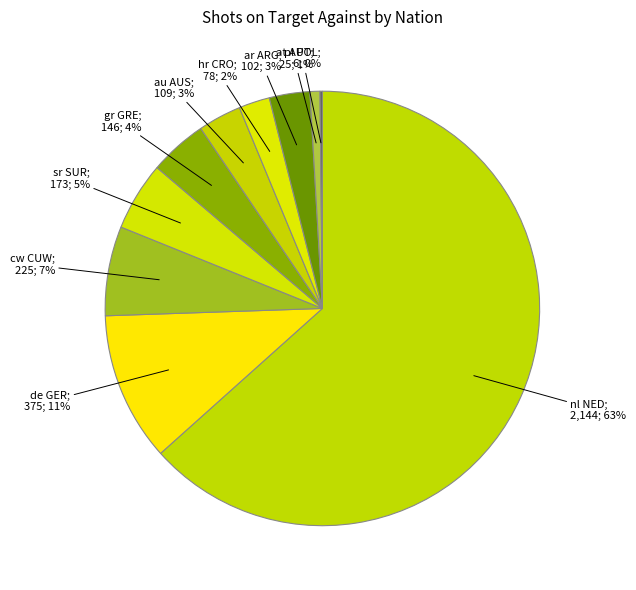

What is the smallest slice in the pie chart?

pl POL